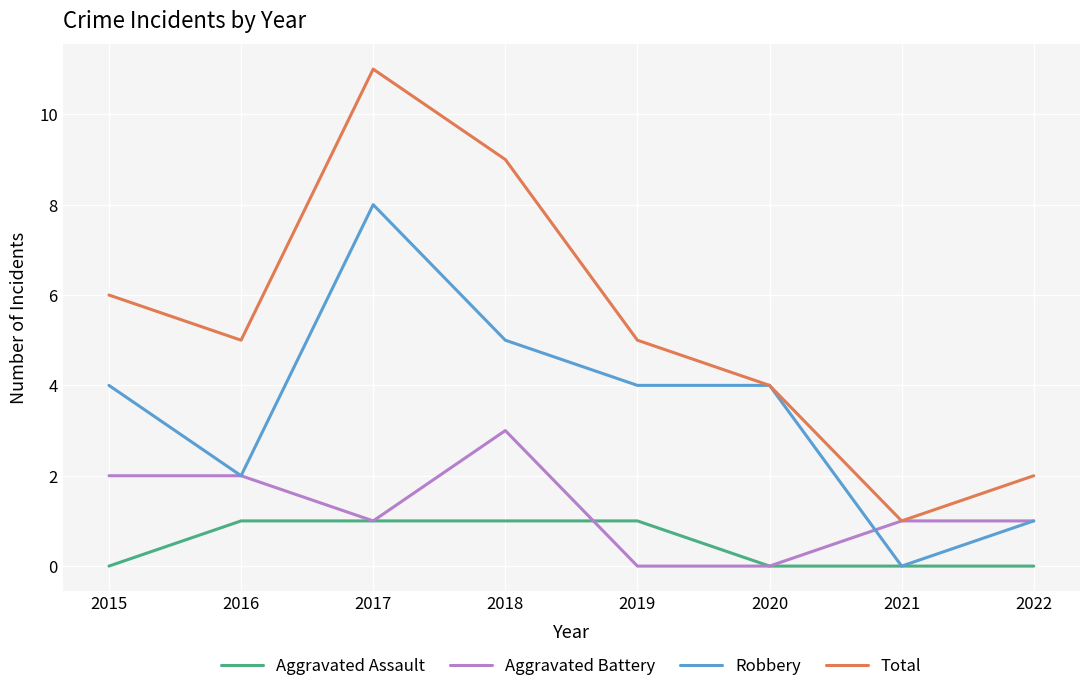

Does the chart display data point markers on the line(s)?

No